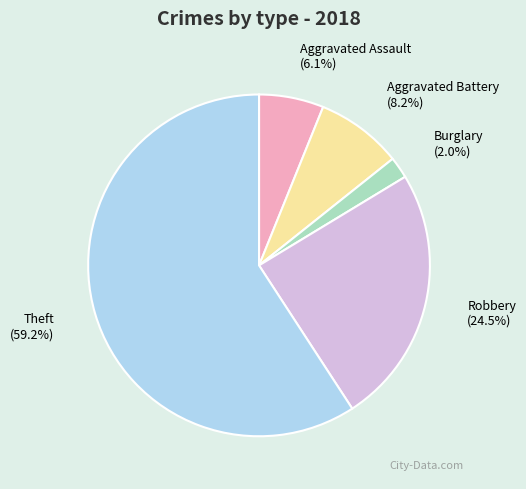

What is the majority slice?

Theft